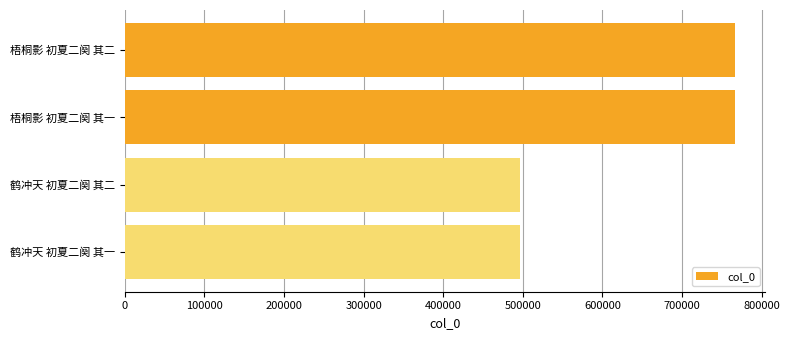

What is the label of the 2nd bar from the bottom?

鹤冲天 初夏二阕 其二